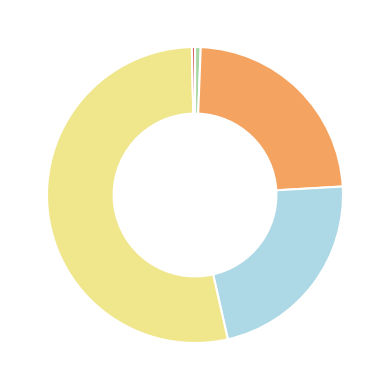

Is there a majority slice in this chart?

Yes